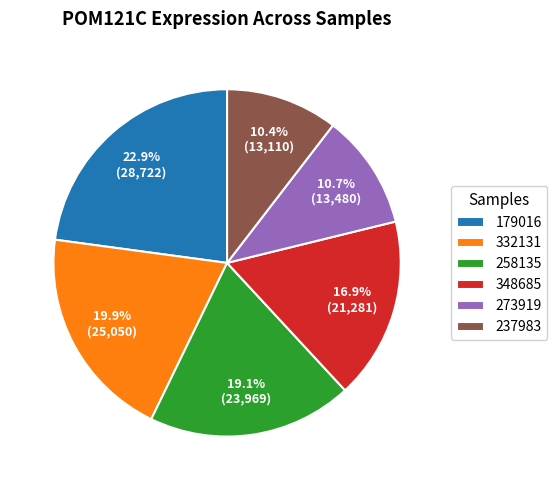

Approximately how many times larger is the value at 332131 compared to 179016?

0.9